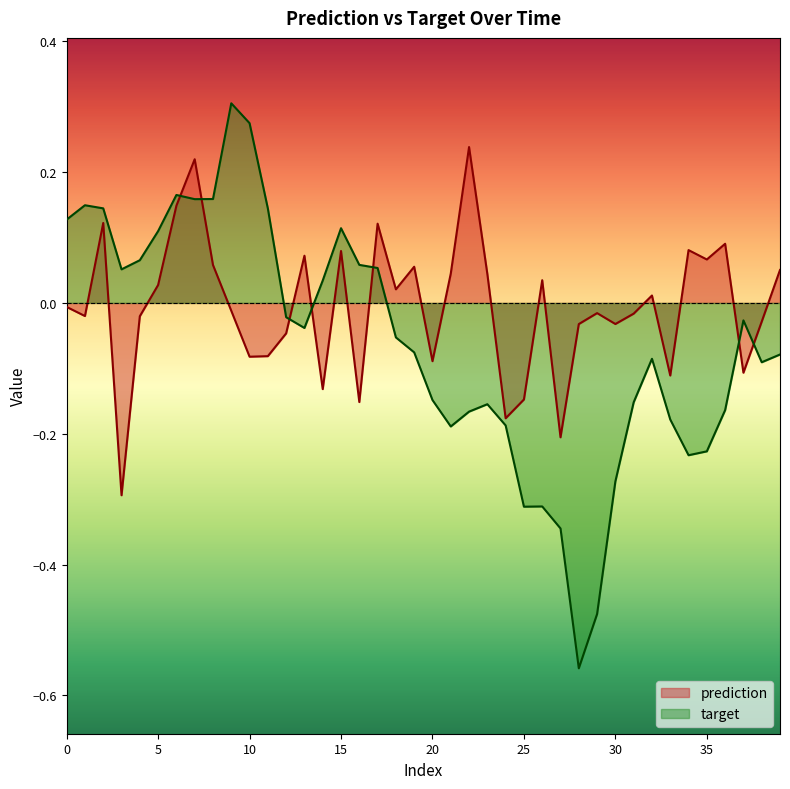

Which series has the widest spread of values?

target